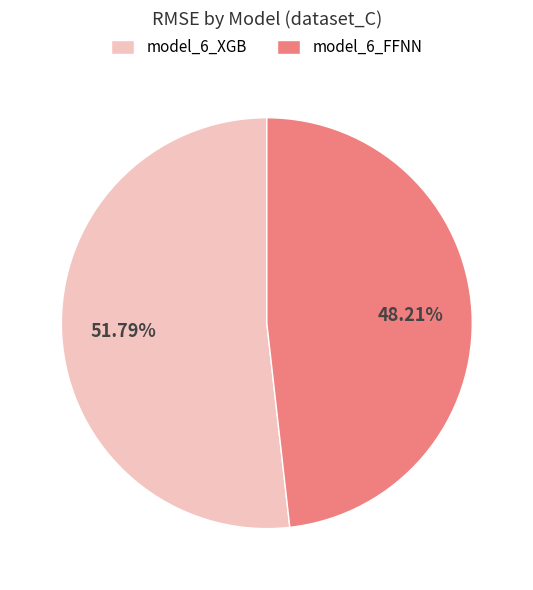

Between model_6_FFNN and model_6_XGB, which is larger?

model_6_XGB